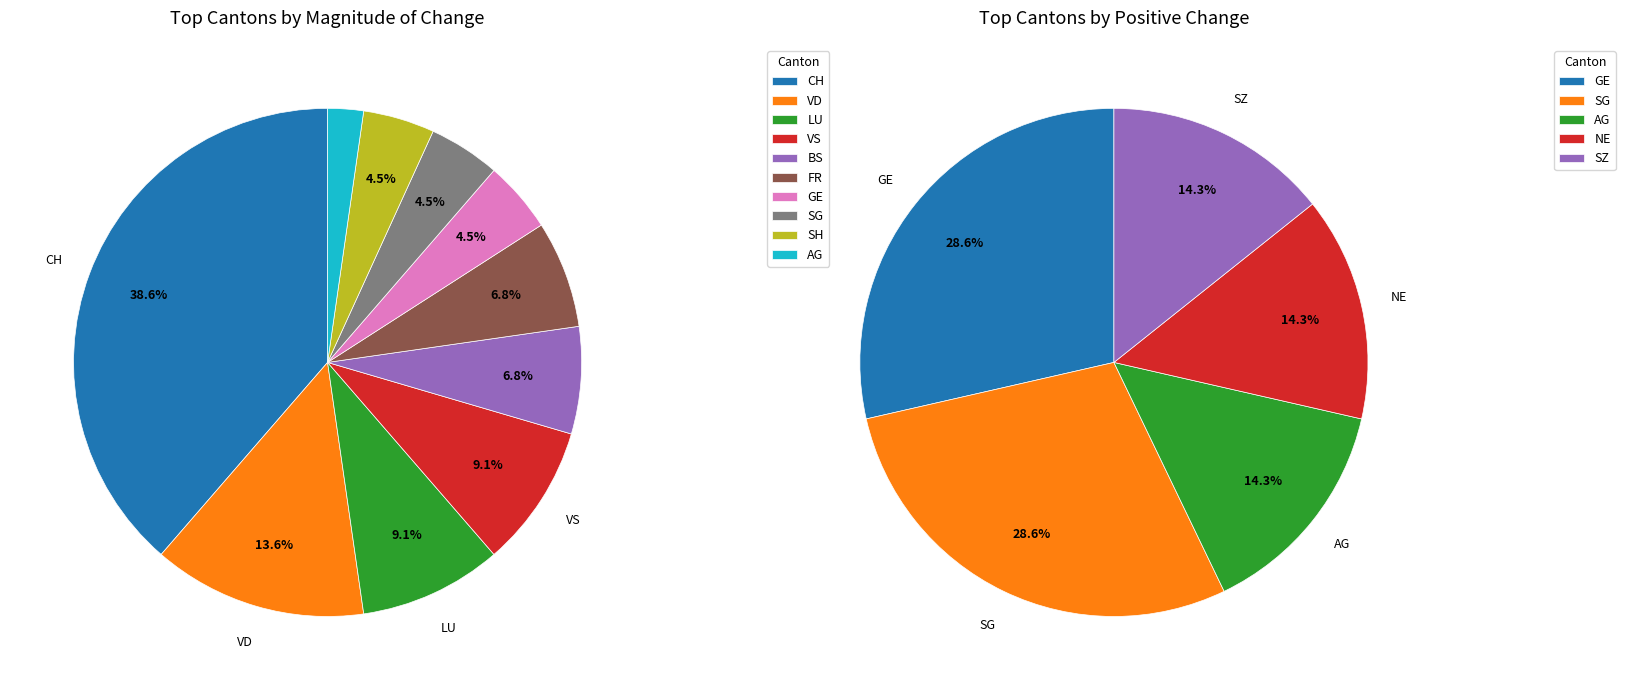

Which has a higher value, AG or GL?

AG